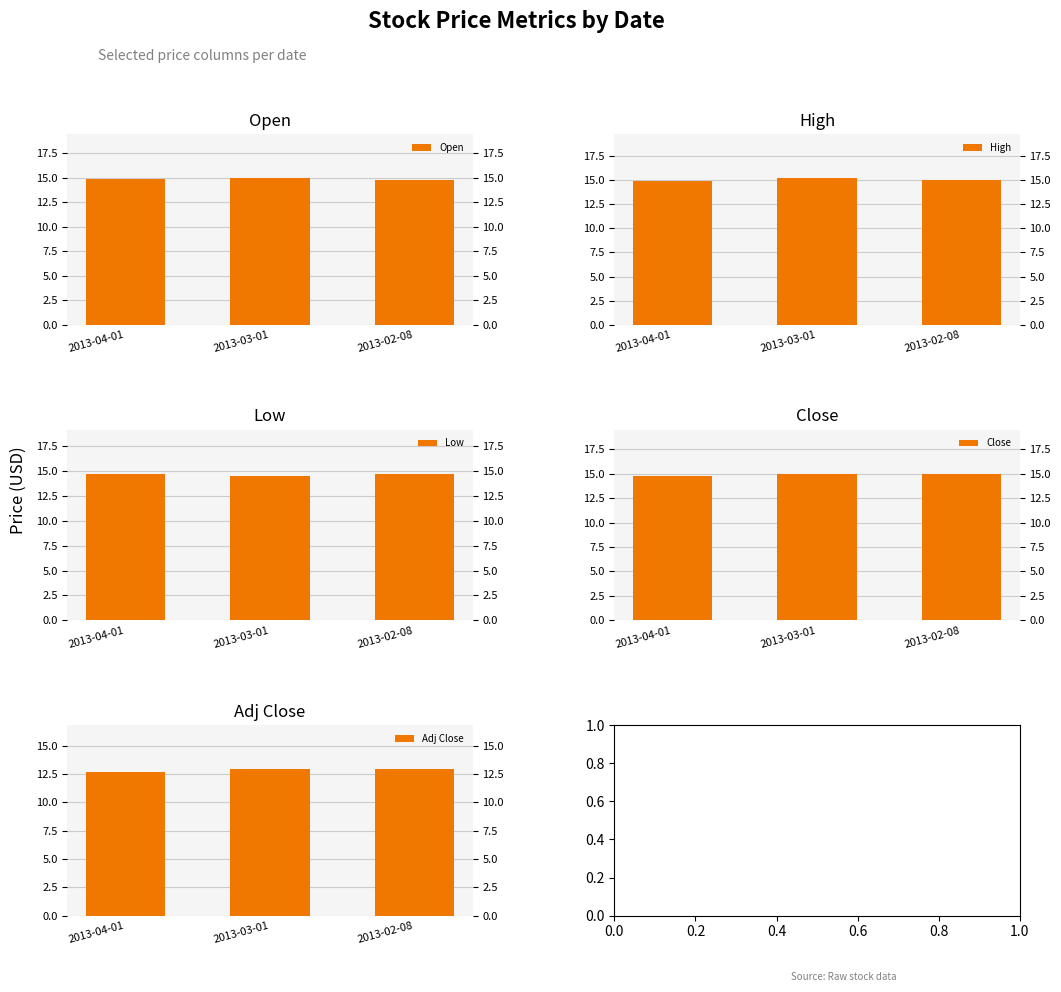

What is the average value of the Low series?

14.7